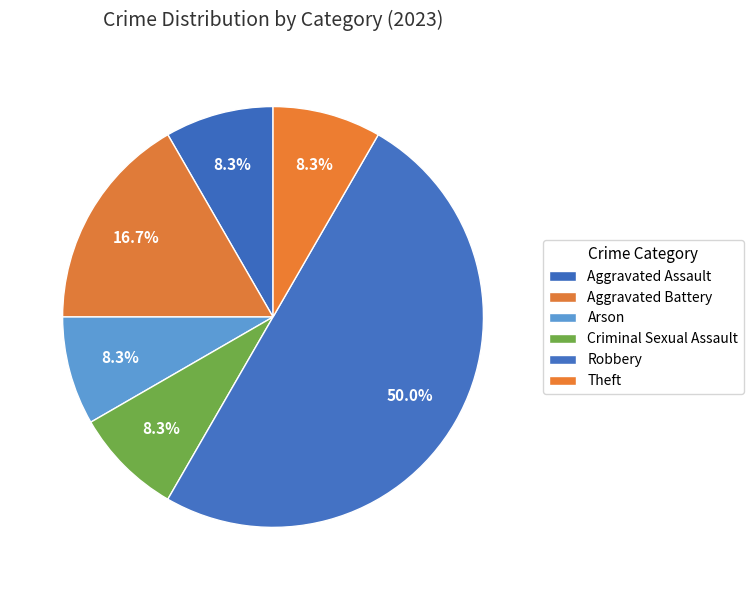

Is there a majority slice in this chart?

No